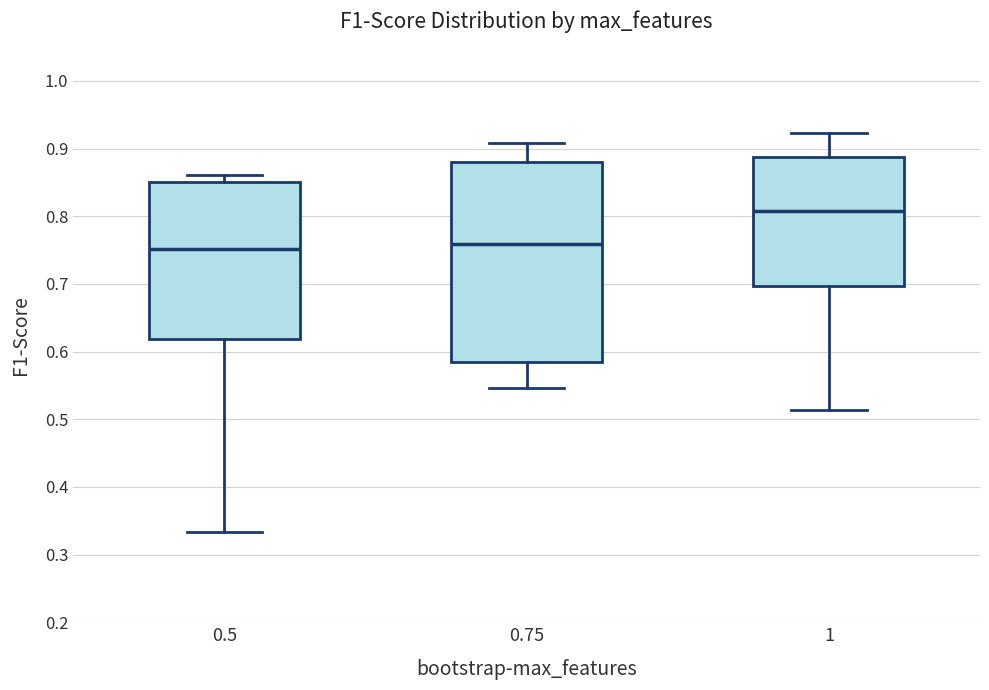

Reading left to right, read every box against the y-axis: the position of its median line, the range the box covers, and the ends of its whiskers. The values are not printed on the chart, so give them approximately, as read against the axis.

0.5: median 0.75, box 0.62 to 0.85, whiskers 0.33 to 0.86
0.75: median 0.76, box 0.58 to 0.88, whiskers 0.55 to 0.91
1: median 0.81, box 0.70 to 0.89, whiskers 0.51 to 0.92